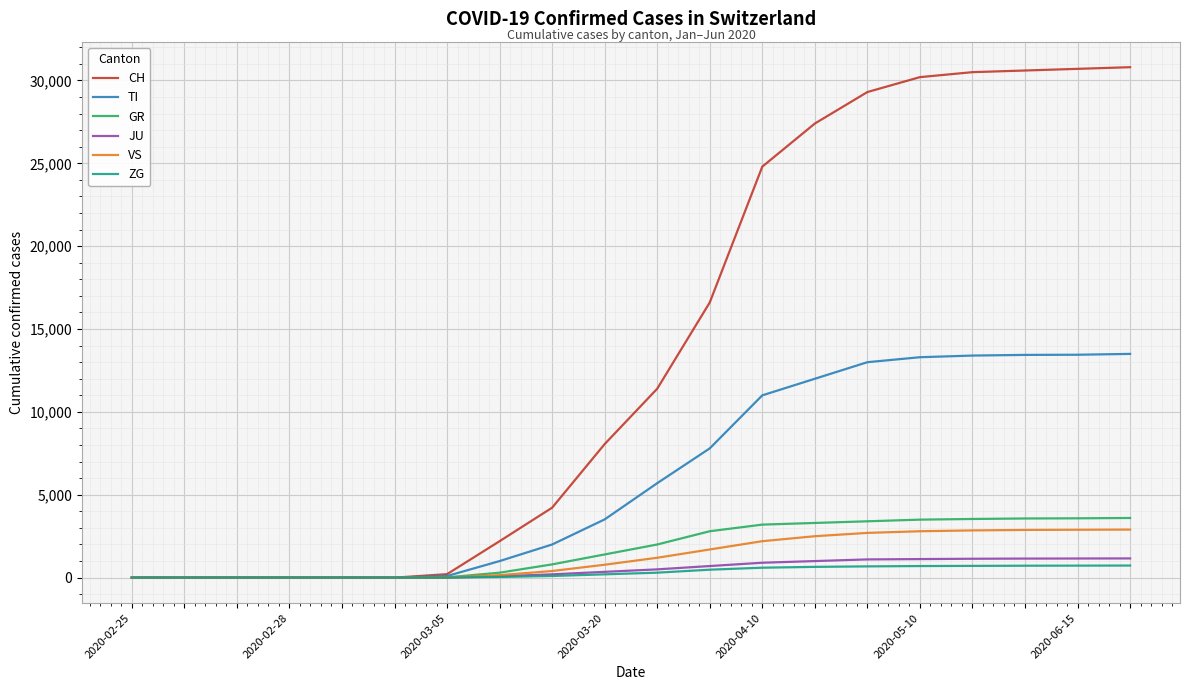

List the series in order of their peak value, highest first.

CH, TI, GR, VS, JU, ZG